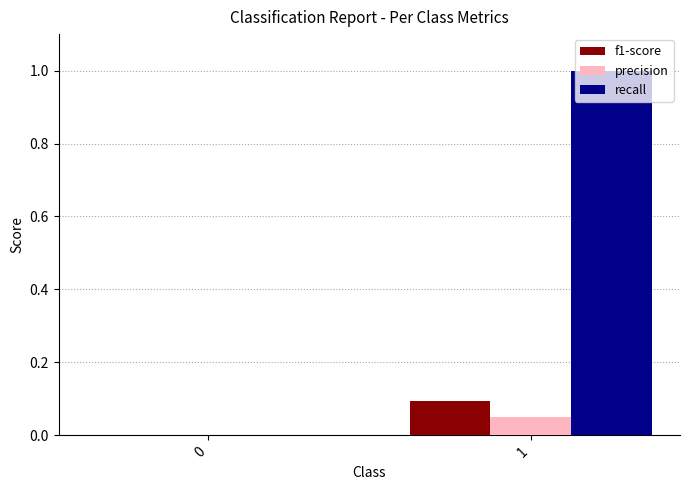

What is the sum of all recall values?

1.0